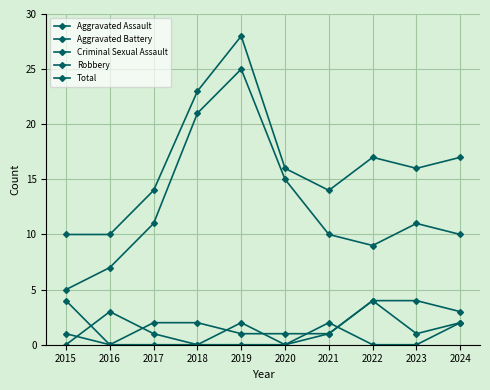

Is it true that Aggravated Battery equals 2 at 2018?

True